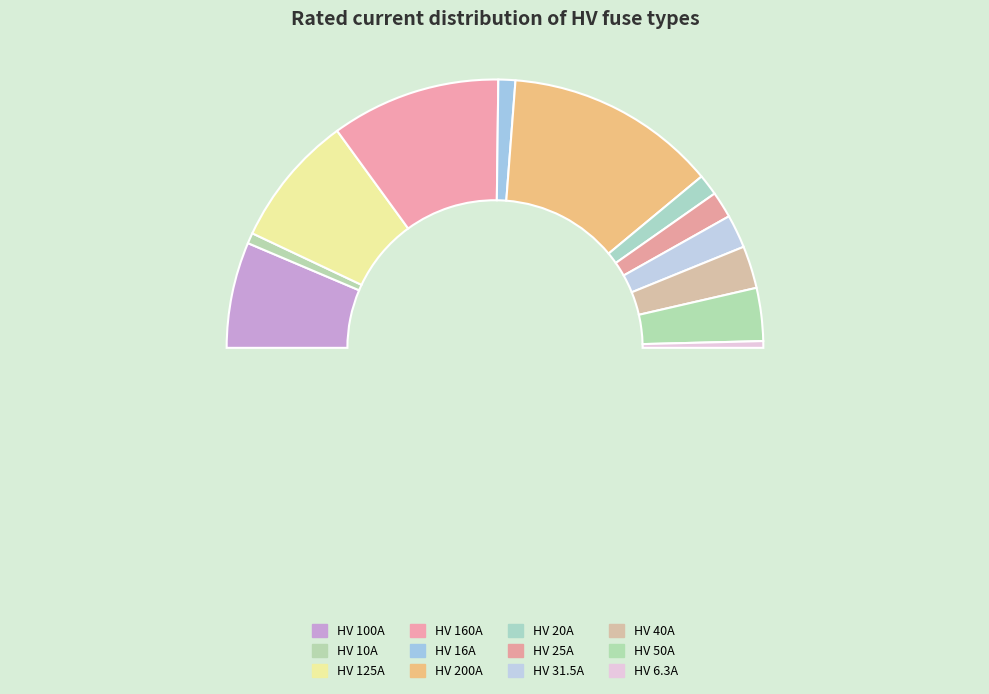

To the nearest percent, what is the difference between the HV 125A and HV 20A slice percentages?

13%